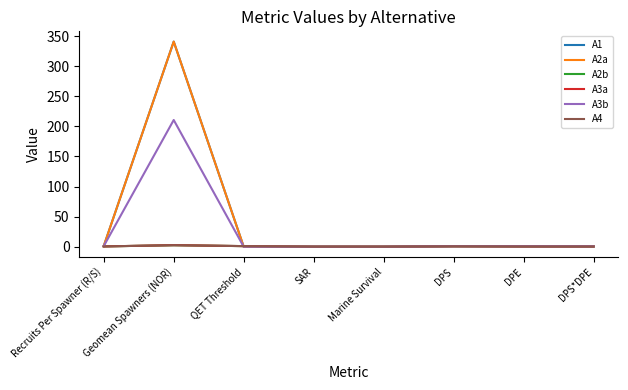

What is the difference between the maximum and minimum values in the A2a series?

340.8